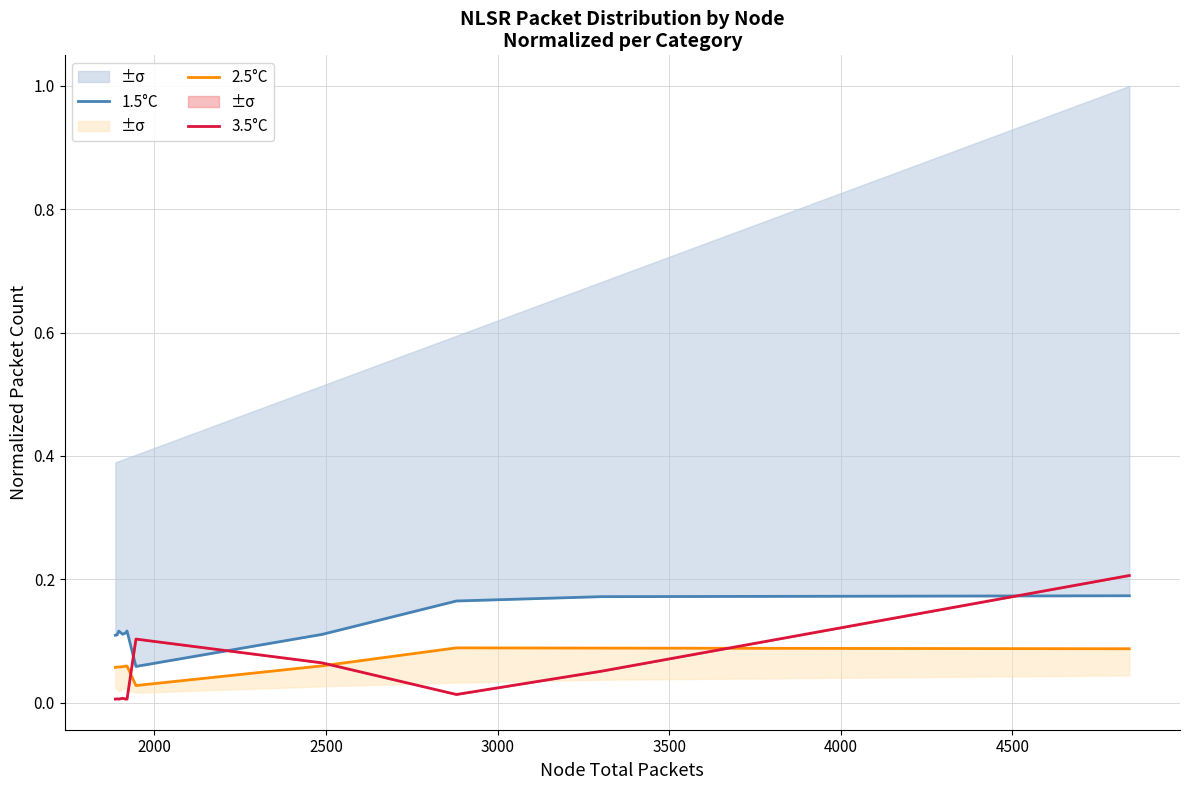

List the series in order of their peak value, highest first.

3.5°C, 1.5°C, 2.5°C